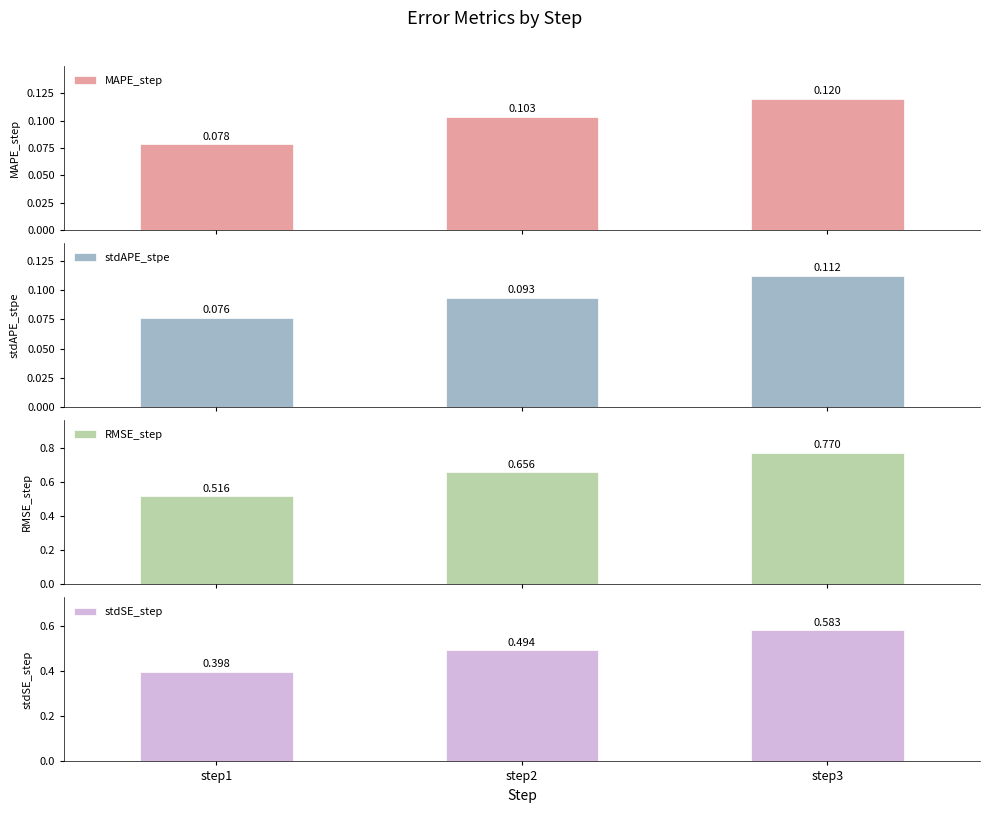

Rank the series by their maximum value, from highest to lowest.

RMSE_step, stdSE_step, MAPE_step, stdAPE_stpe